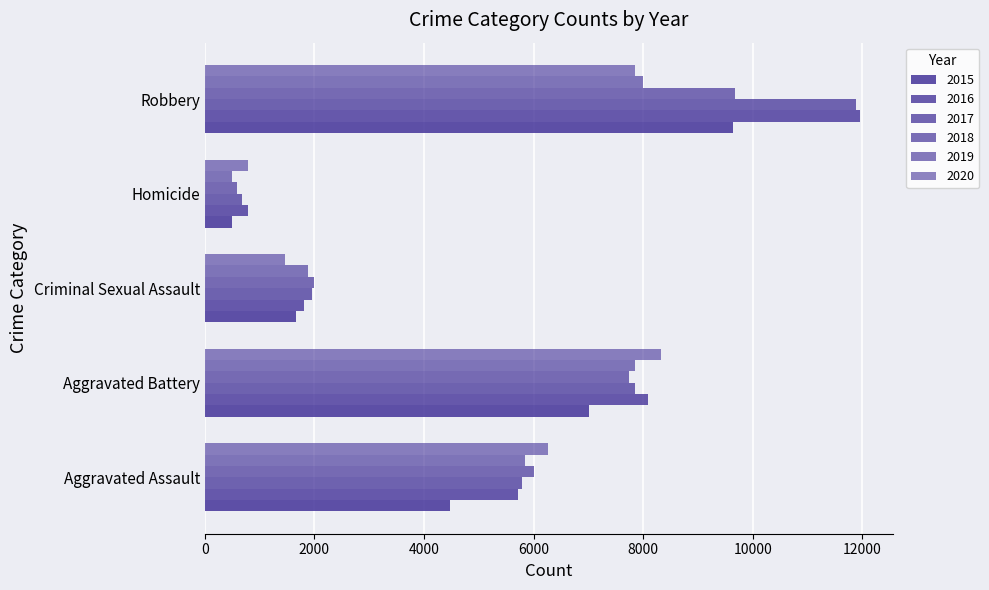

Reading left to right, what are all the values shown in this chart?

2015: 4480	7018	1671	496	9638
2016: 5712	8085	1819	786	11960
2017: 5793	7845	1951	672	11880
2018: 6001	7734	1985	589	9680
2019: 5841	7857	1881	498	7994
2020: 6263	8319	1456	787	7855